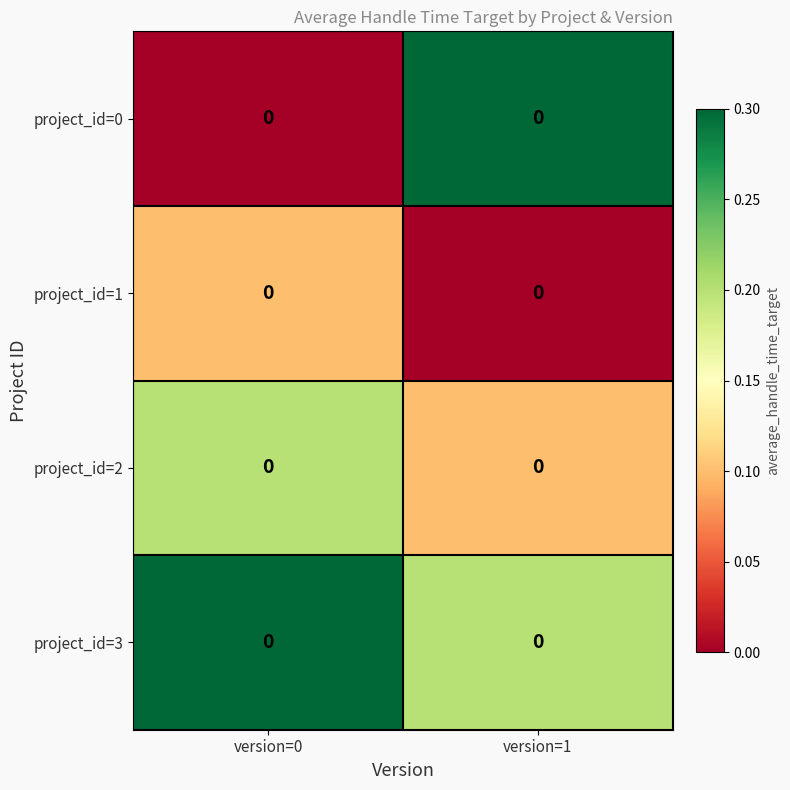

At which label is project_id=3 closest to 0?

version=1